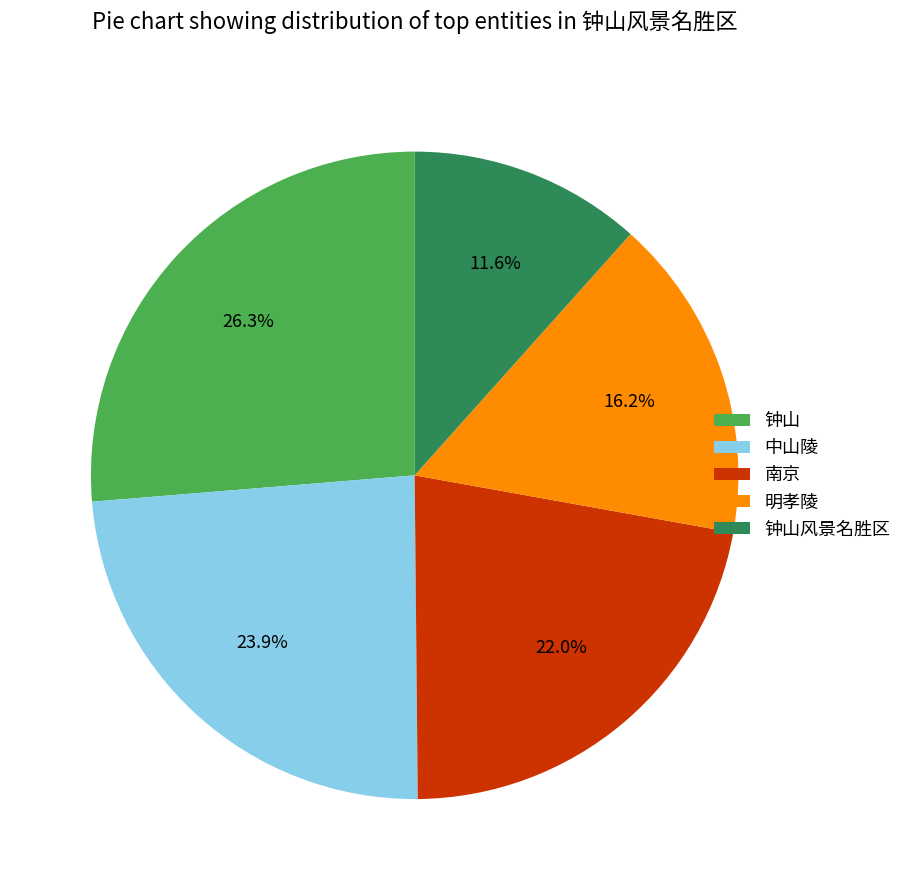

To the nearest percent, what is the combined percentage of 南京 and 明孝陵?

38%